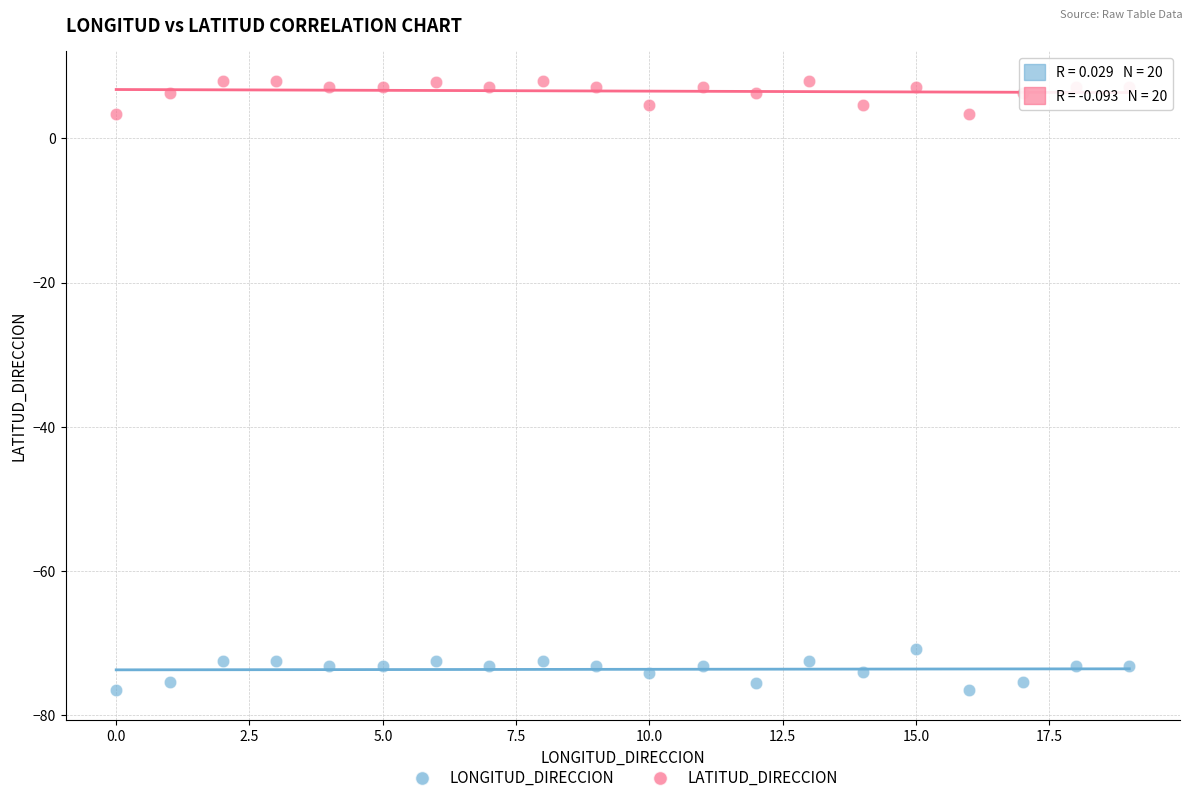

What are all the series names shown in the legend?

LONGITUD_DIRECCION, LATITUD_DIRECCION